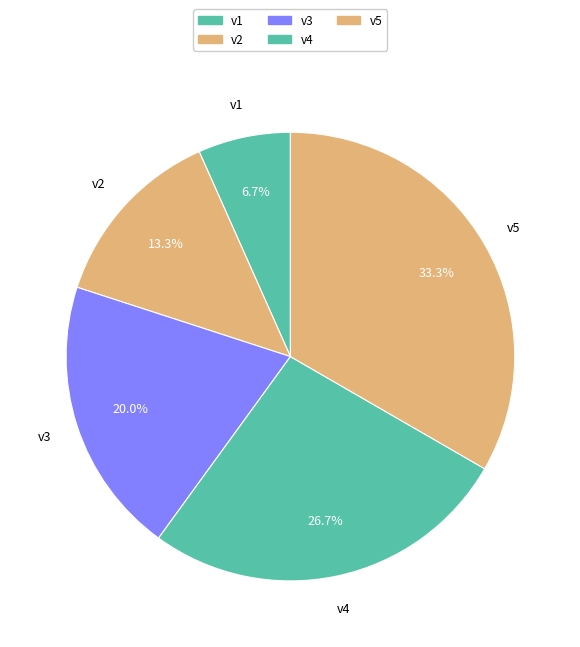

What percentage is the v5 slice, to the nearest percent?

33%